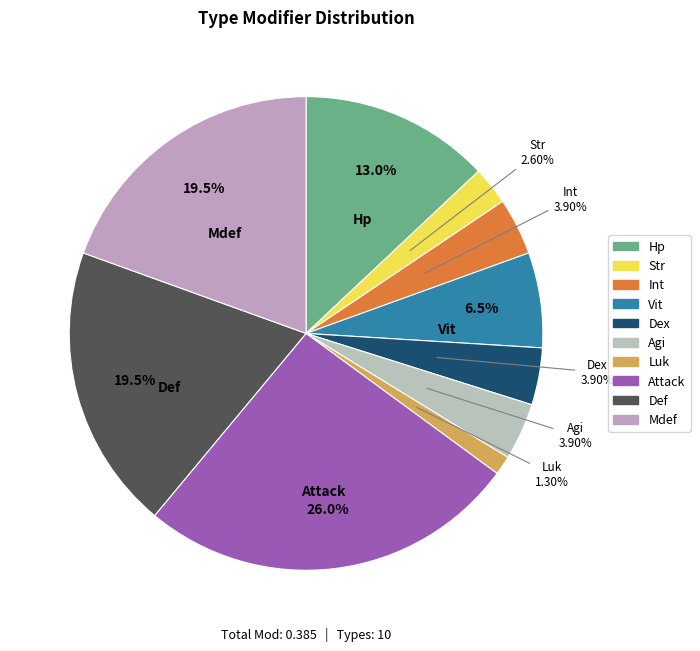

Does Def account for over 50% of the chart?

No